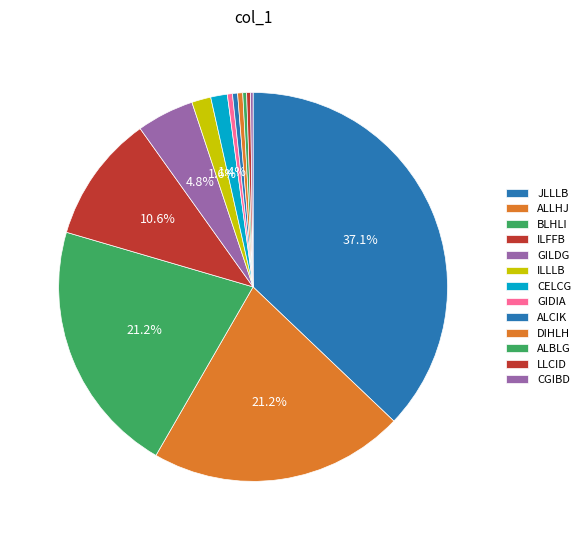

Rank the categories by value from lowest to highest.

BCBFK, ADLEF, LCLIE, IEDDG, AFICB, FELGC, EEGLL, IBLEE, AILCA, AFLEE, LILLA, EEDGB, BIBCF, LGCJG, EEHCA, GILGC, ABCAJ, LIFIB, GHHLA, DFCAC, HDCIF, JGFLH, HEFBF, JKLCG, CHLJG, LELLH, BJFFF, CGIBD, ALBLG, LLCID, GIDIA, ALCIK, DIHLH, CELCG, ILLLB, GILDG, ILFFB, ALLHJ, BLHLI, JLLLB